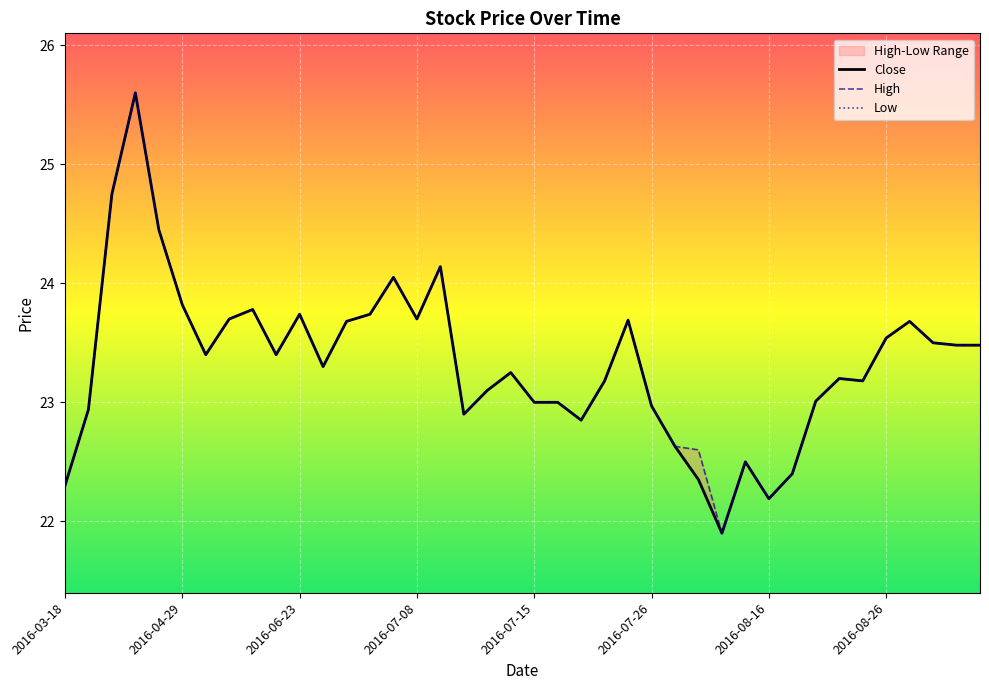

True or false: Close and High cross at least once.

False